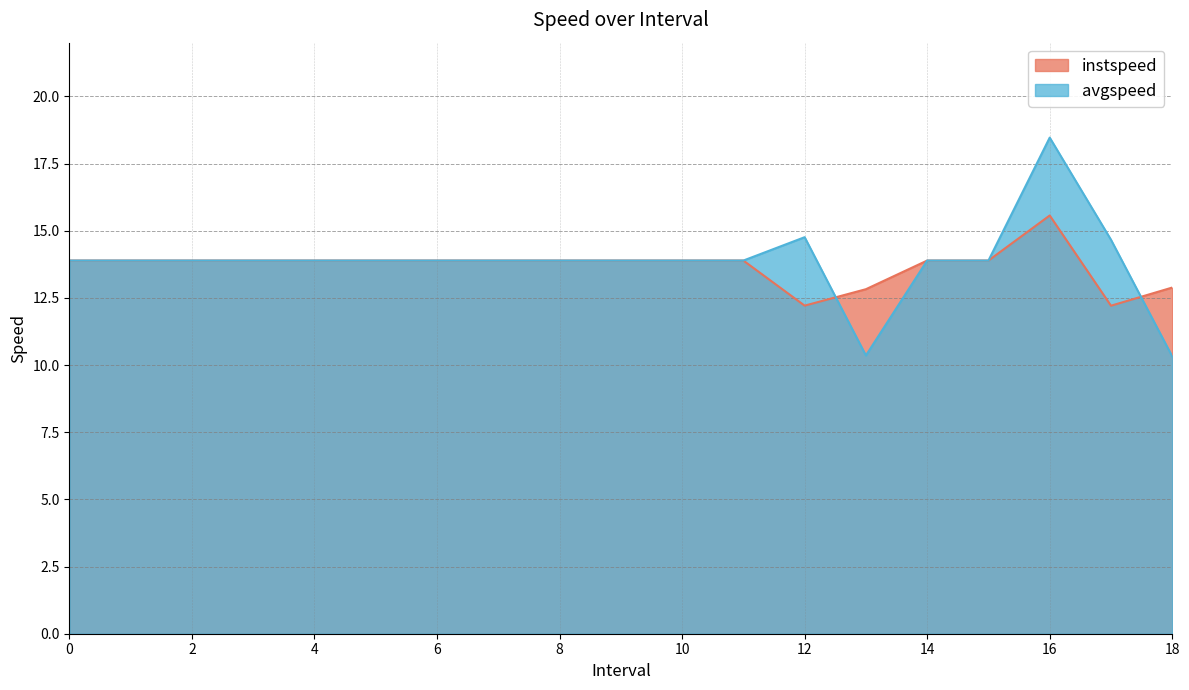

At which category does the chart reach its peak across all series?

16